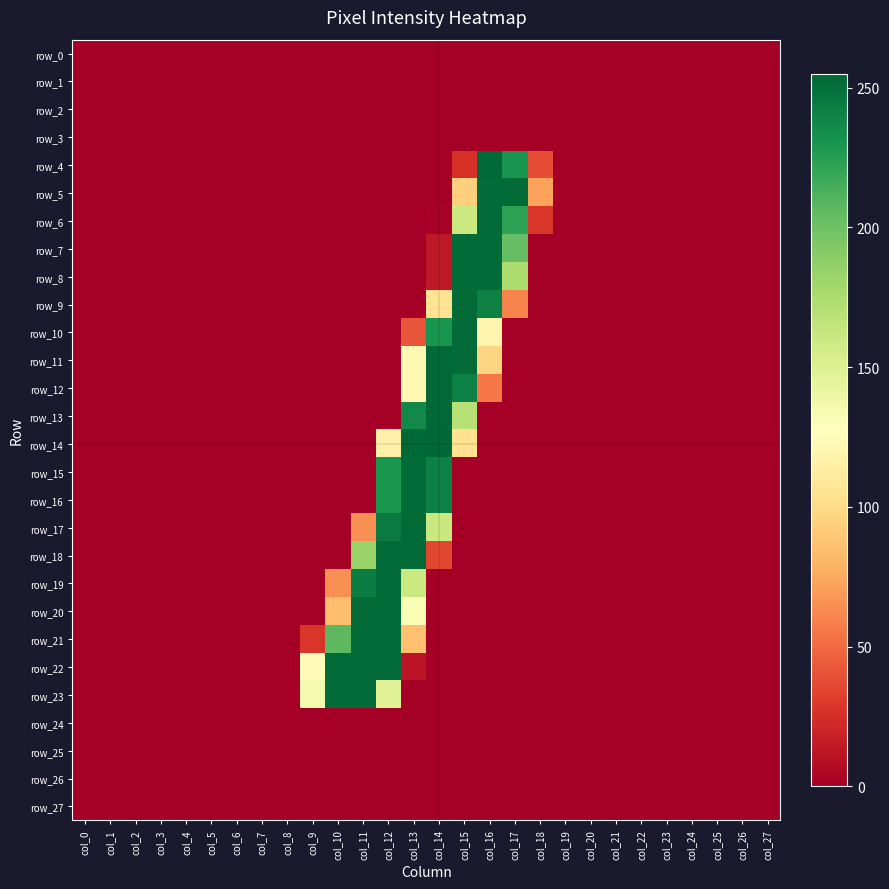

What is the sum of the row_19 values at col_13 and col_24?

160